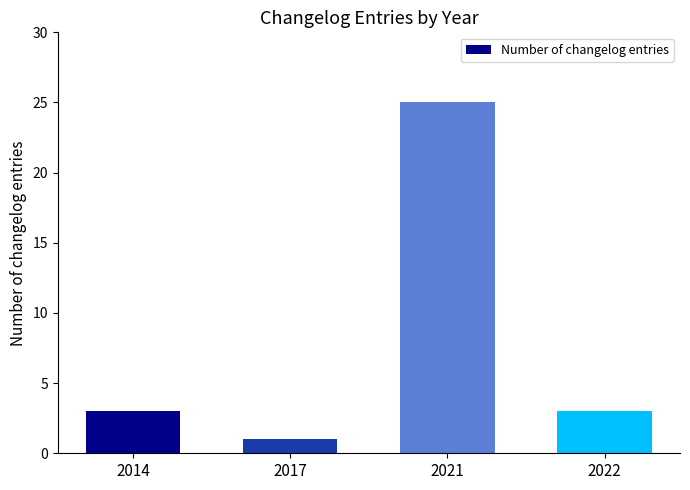

How many categories are shown in the chart?

4